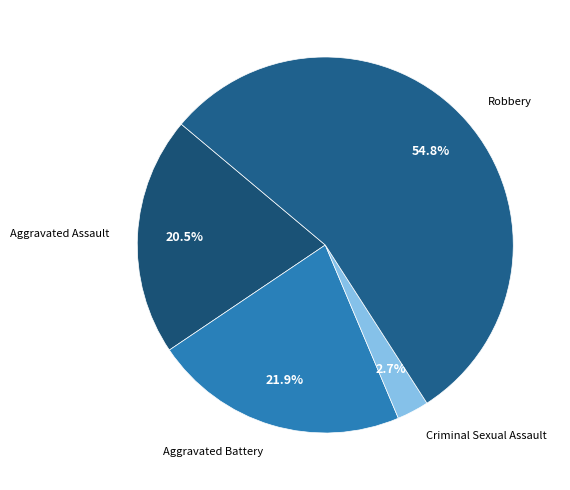

Combined, do Robbery and Aggravated Assault account for over 50%?

Yes